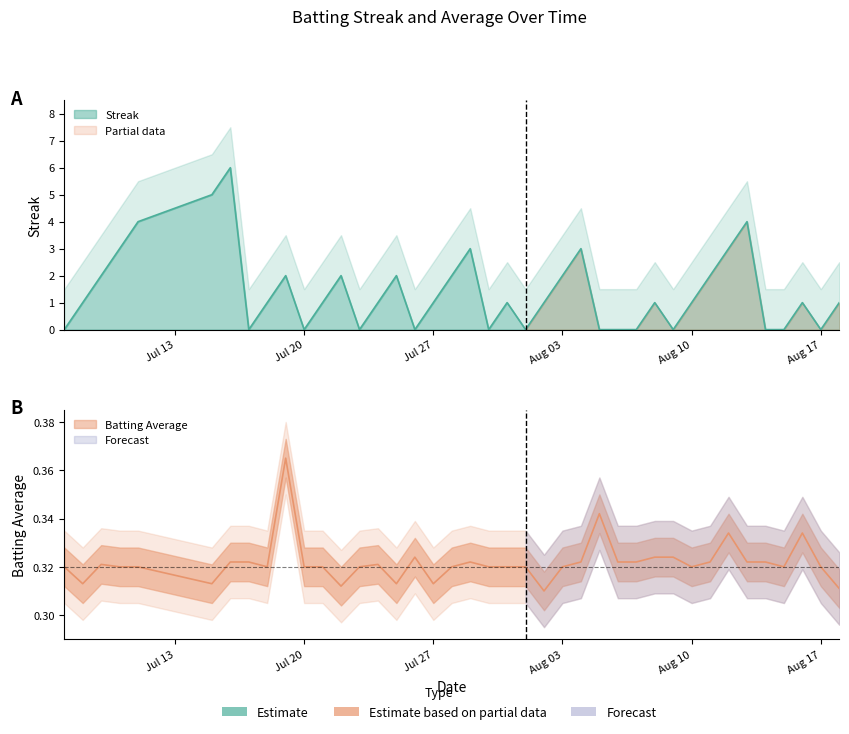

True or false: Batting Average1 has a value of 0.5 at 2010-08-02.

False